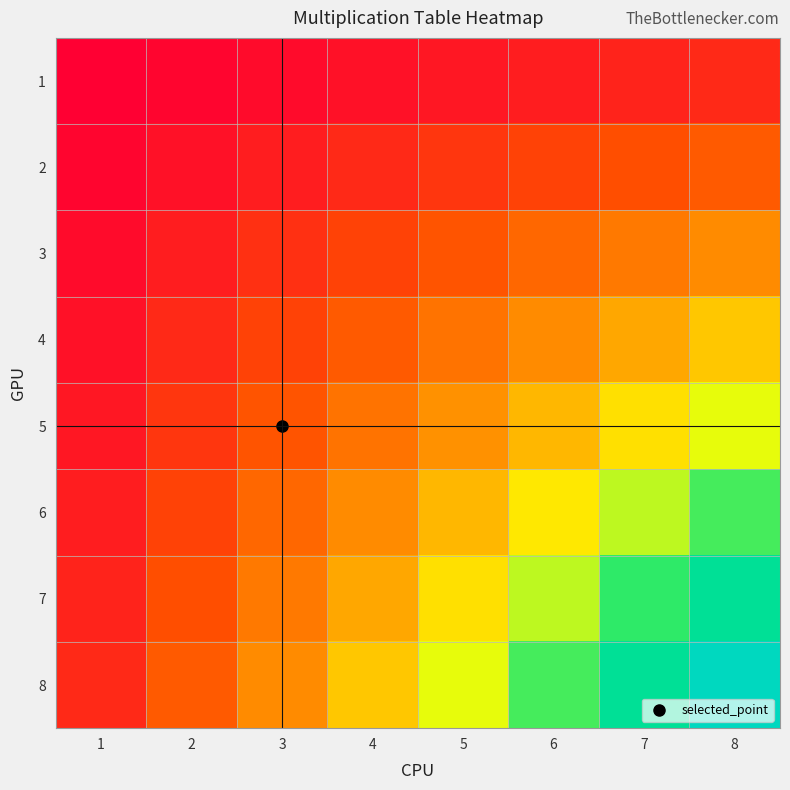

Which series has the largest total across all categories?

8